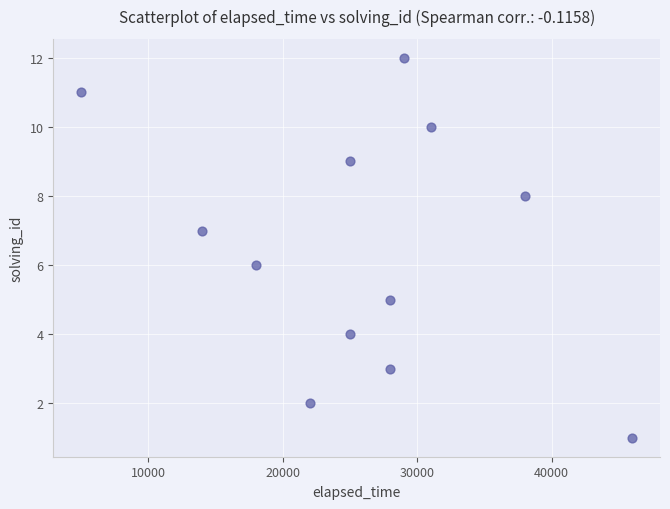

What is the range of Y values (max minus min)?

11